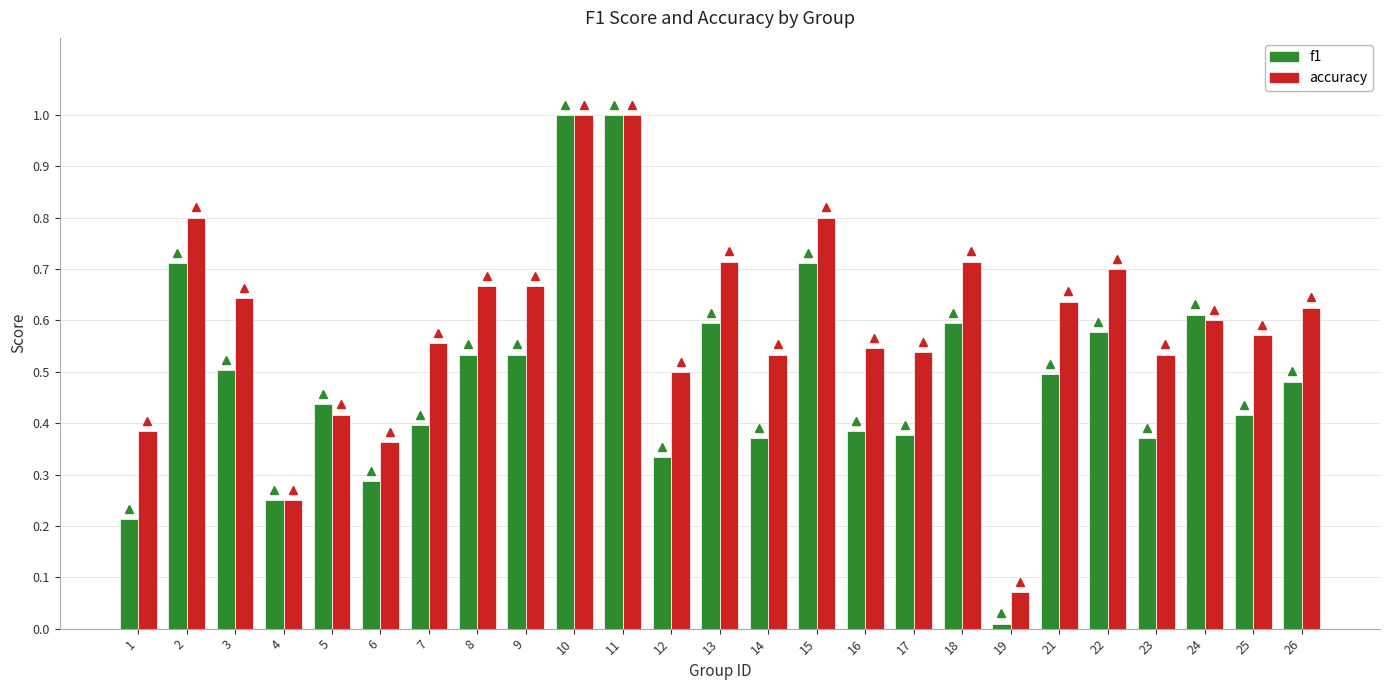

Are the bars grouped side by side (vs. stacked)?

Yes